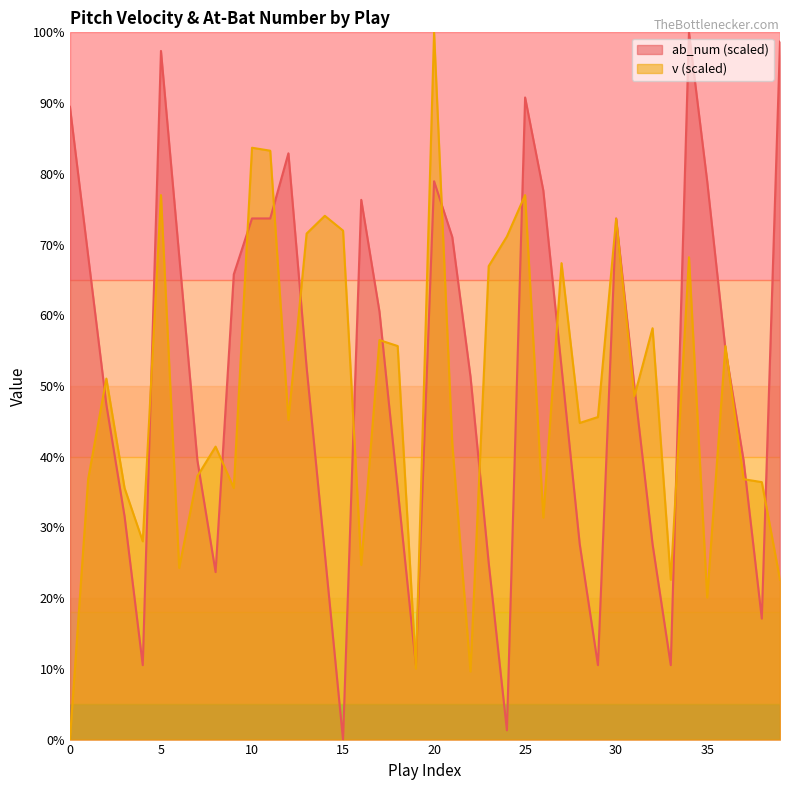

What is the value of the ab_num point at the 3rd from the left?

47.4